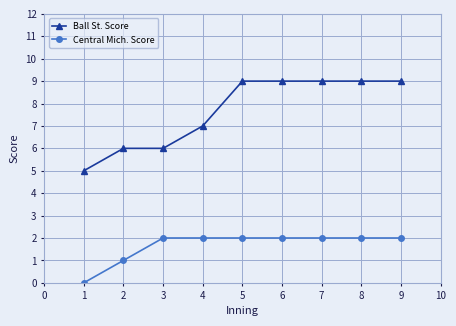

Is the value of Ball St. Score at 8 greater than the value of Central Mich. Score at 9?

Yes